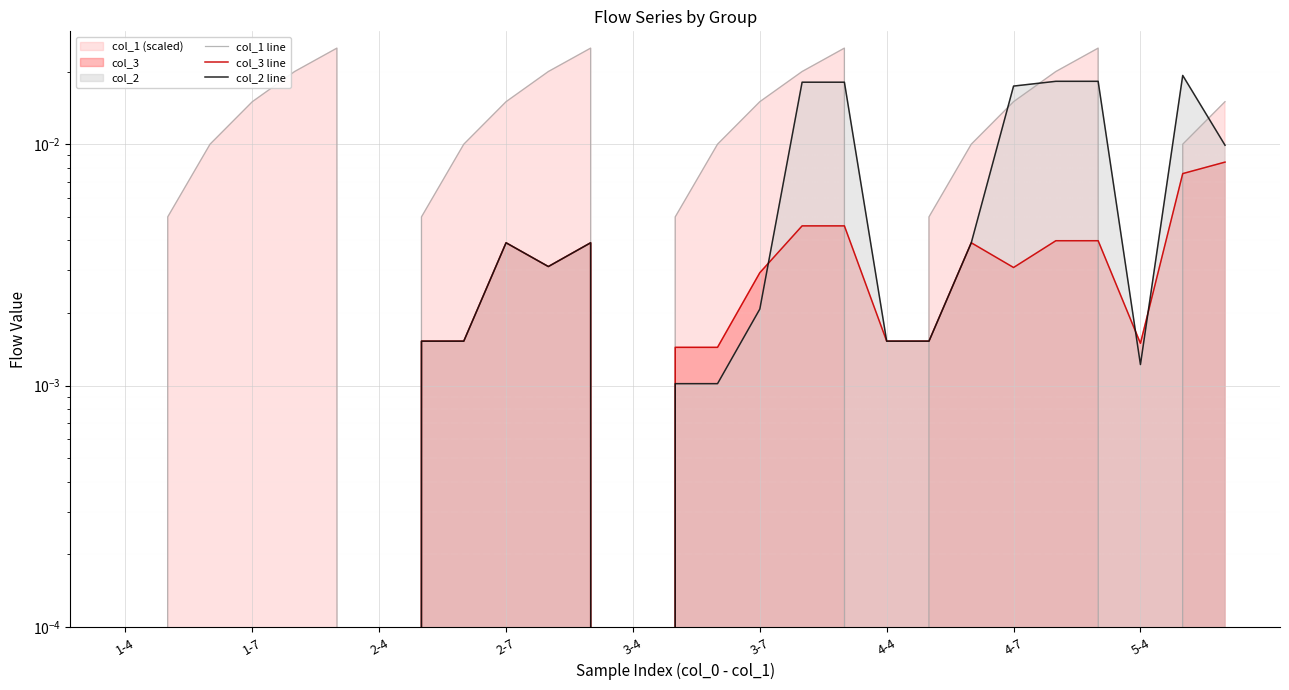

How many positive values does the col_3 line series have?

19